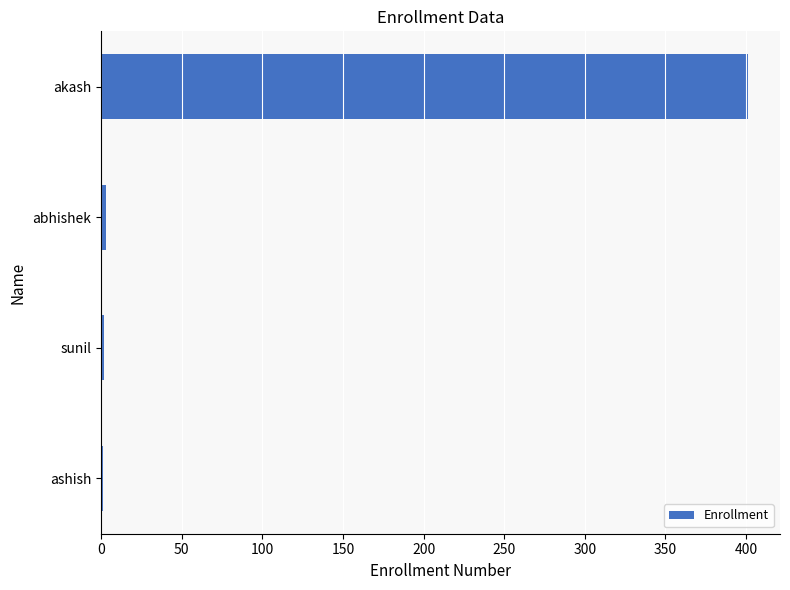

The value at akash is 636. True or false?

False